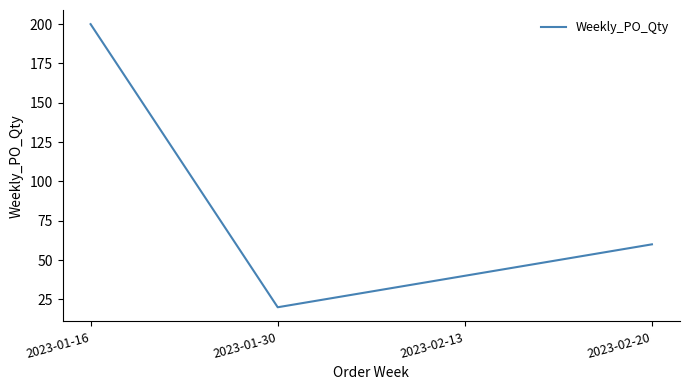

List the labels in order of value, largest first.

2023-01-16, 2023-02-20, 2023-02-13, 2023-01-30